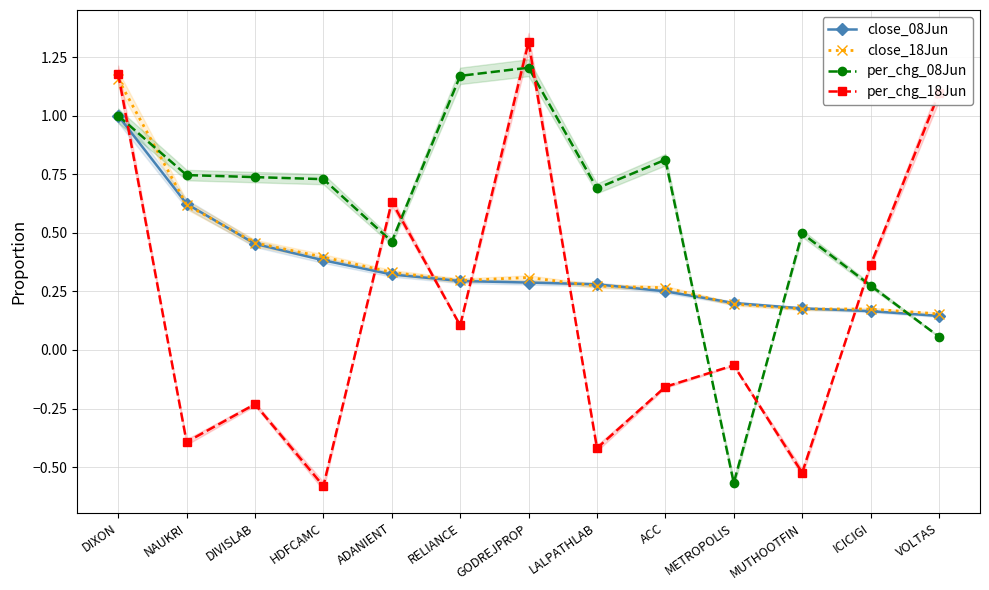

Where is close_08Jun nearest to the value 0?

VOLTAS